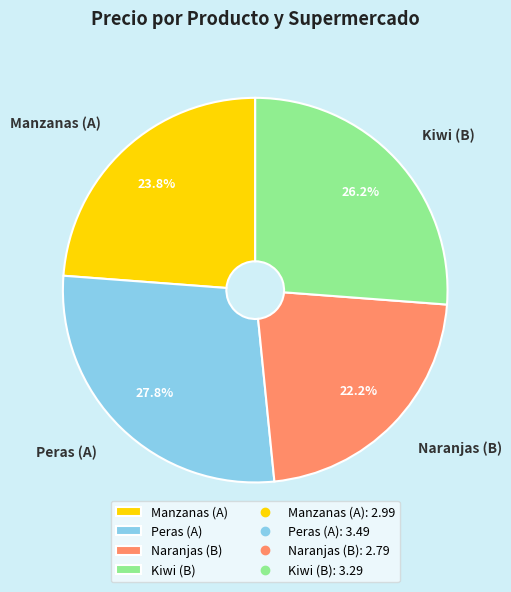

Approximately how many times larger is the value at Kiwi (B) compared to Peras (A)?

0.9